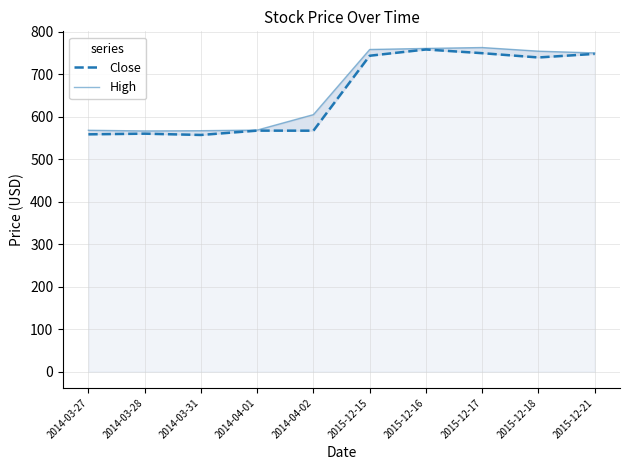

At which label is Close closest to 657?

2015-12-18